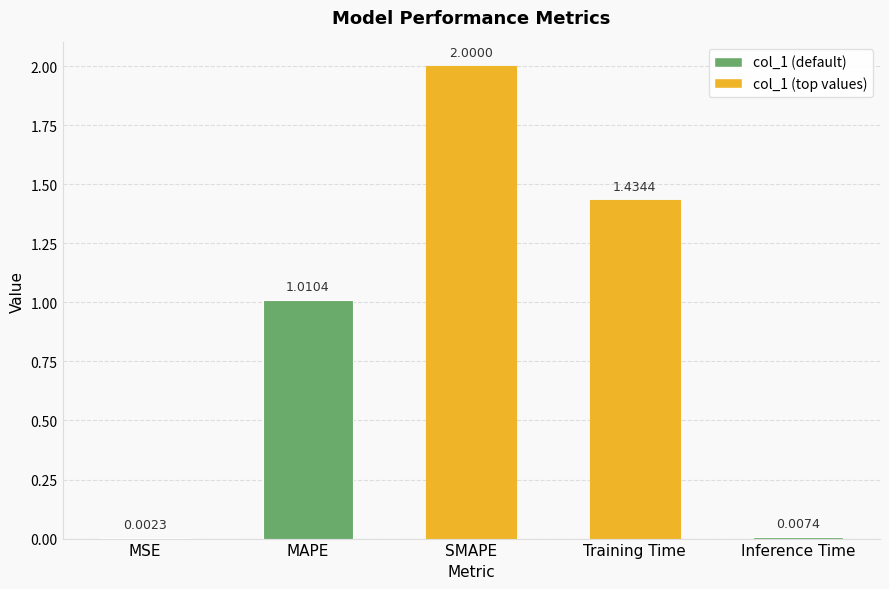

The chart shows a value of 3.0 at SMAPE. True or false?

False